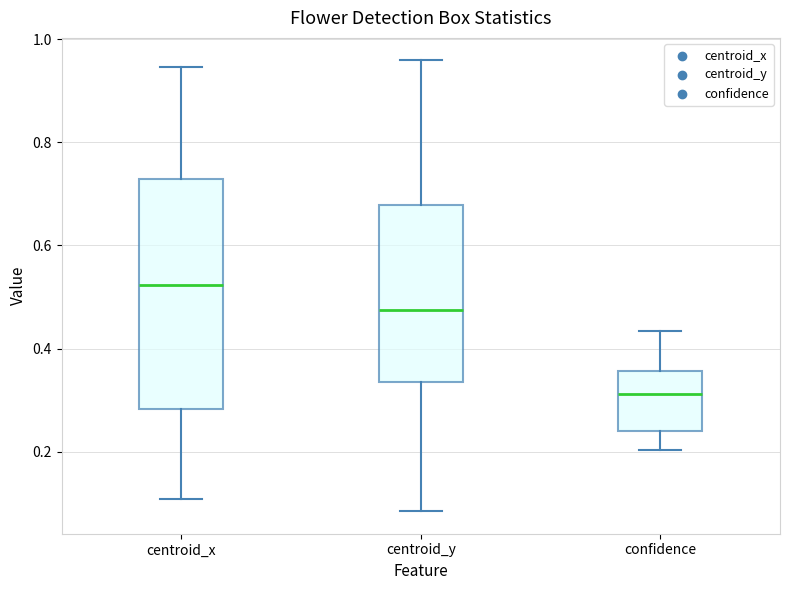

Where is the upper edge of the box for confidence on the y-axis? The values are not printed on the chart, so give them approximately, as read against the axis.

0.36